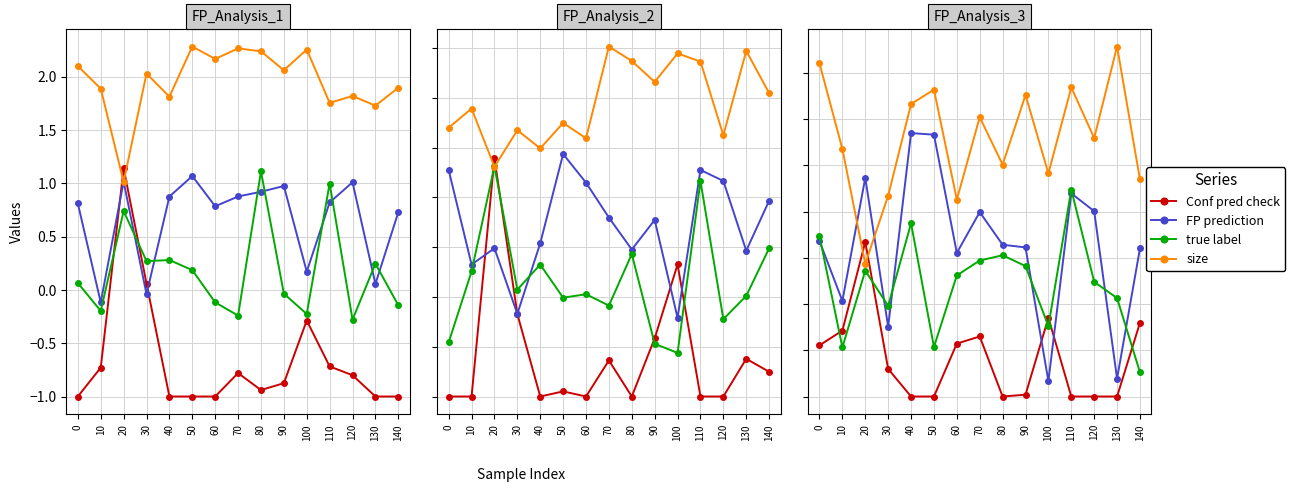

Rank the series by their average value, from lowest to highest.

Conf pred check, true label, FP prediction, size